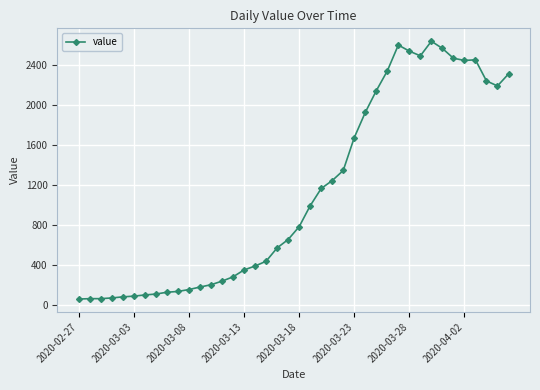

True or false: there are more than 2 points higher than both neighbors.

True